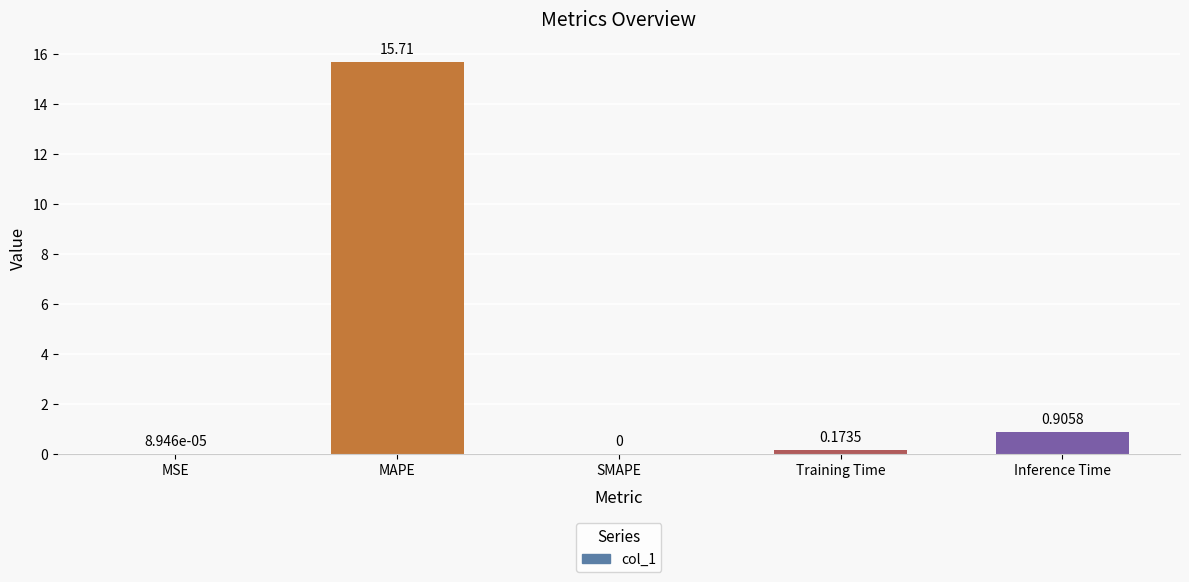

Which label corresponds to the largest value in the chart?

MAPE